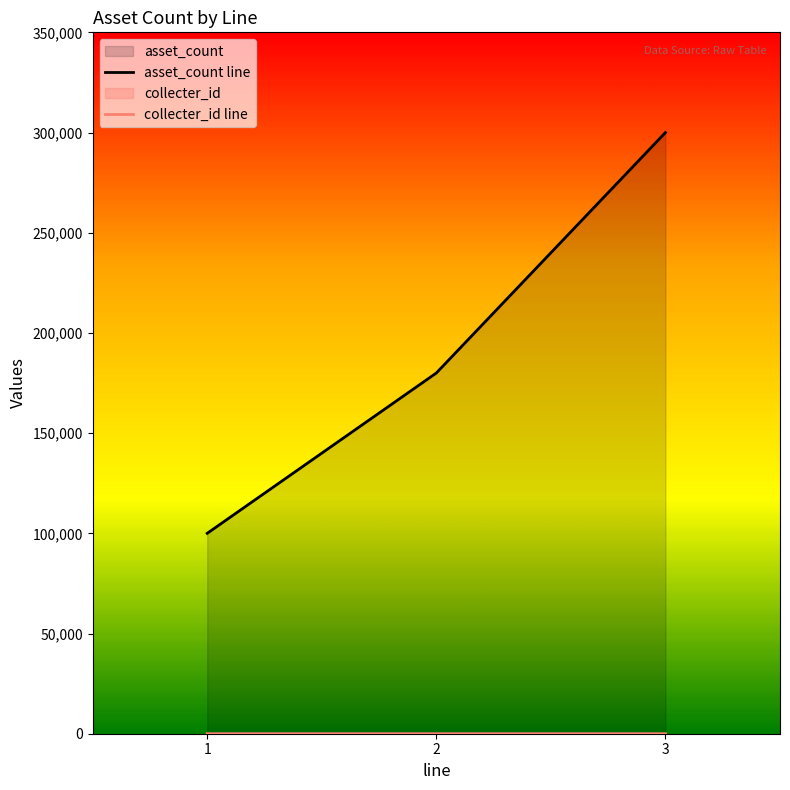

Reading right to left, what are all the values shown in this chart?

asset_count line: 300000	180000	100000
collecter_id line: 3	2	1